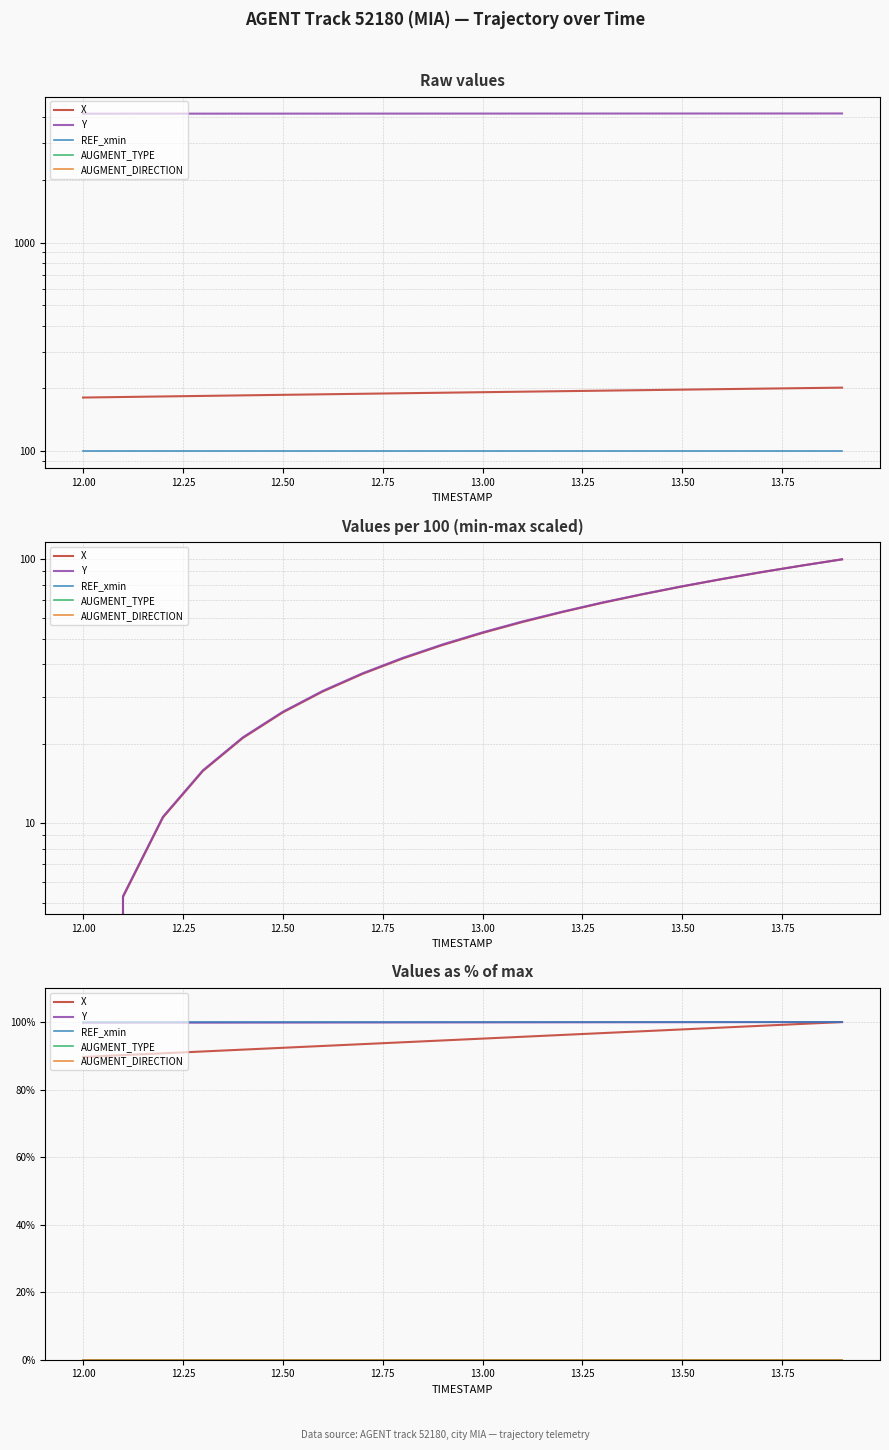

What is the approximate value of REF_xmin at 12.00?

100.0